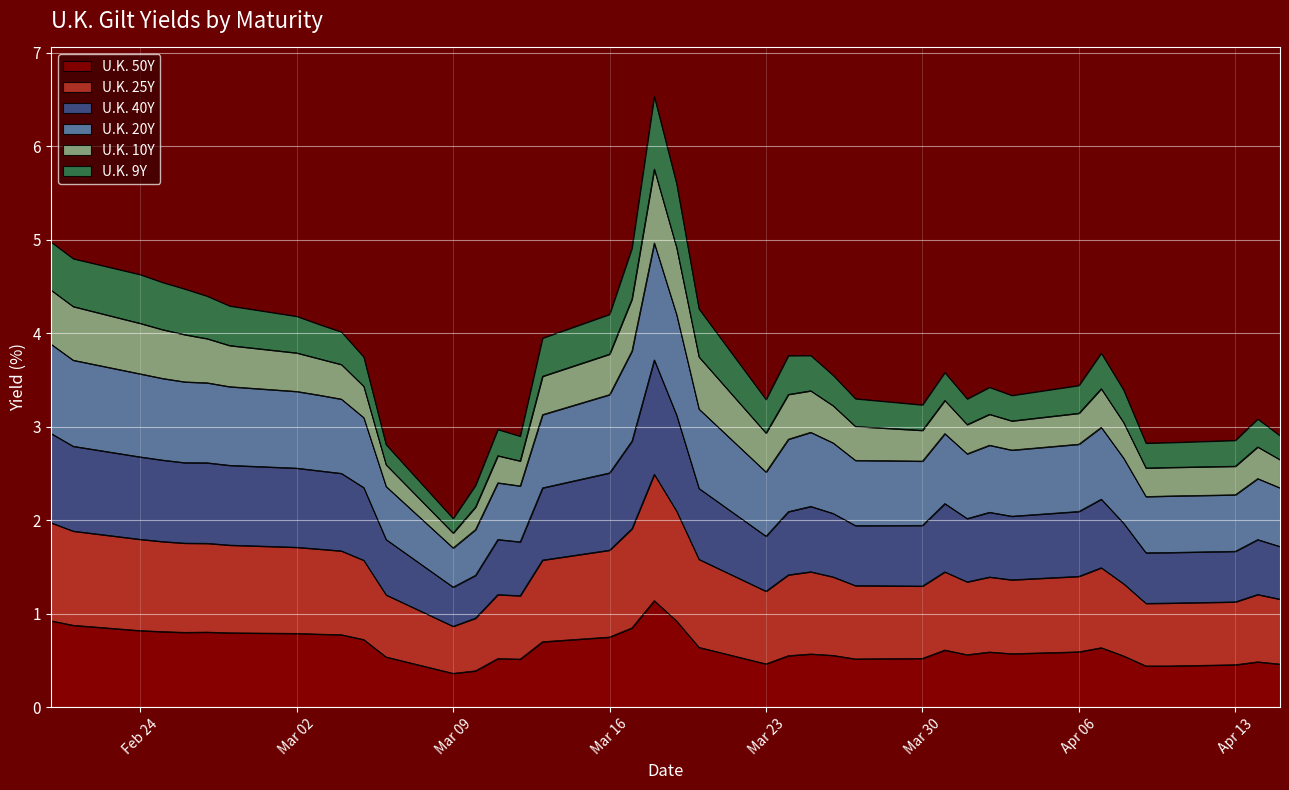

What is the maximum value for U.K. 50Y?

1.1